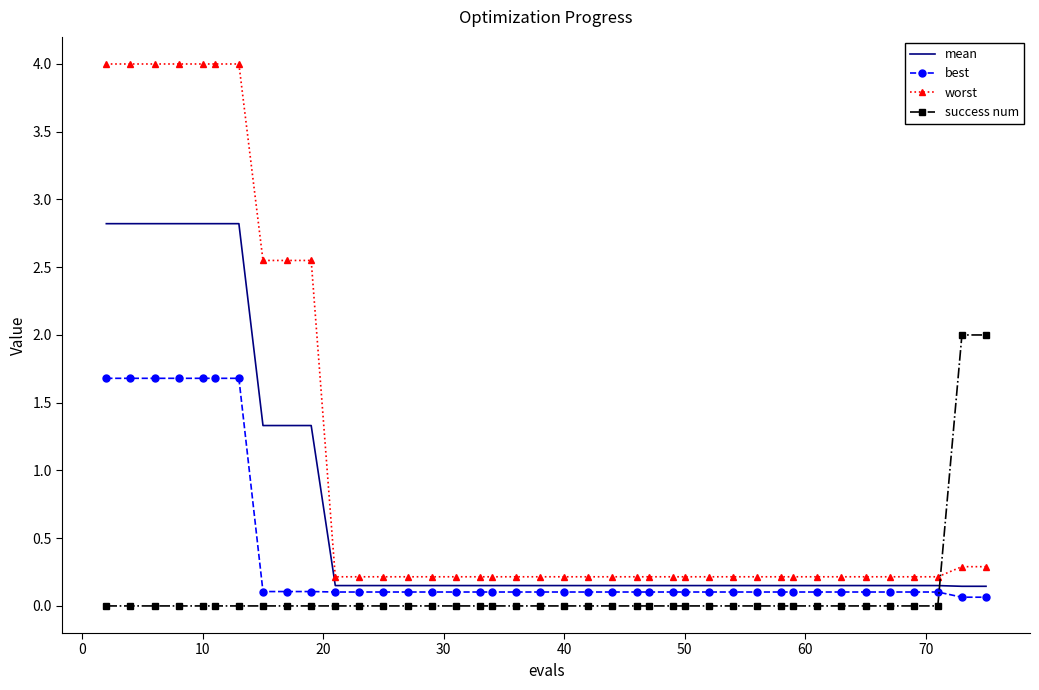

What is the difference between the maximum and minimum values in the success num series?

2.0